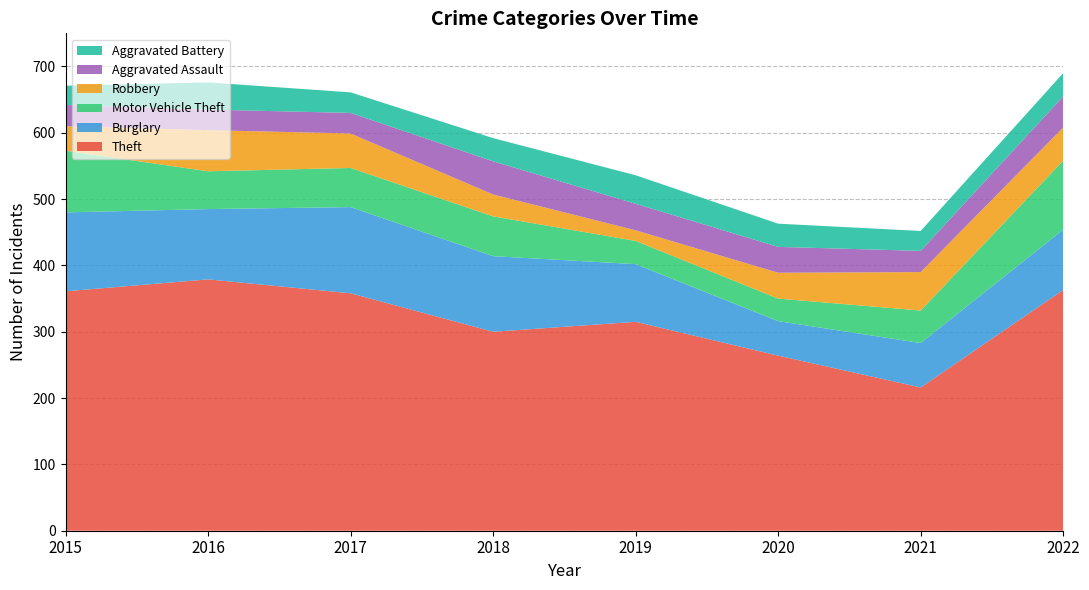

Reading right to left, list all the values displayed in this chart.

Theft: 2022=363	2021=216	2020=264	2019=315	2018=300	2017=358	2016=379	2015=361
Burglary: 2022=91	2021=67	2020=52	2019=87	2018=114	2017=130	2016=106	2015=119
Motor Vehicle Theft: 2022=104	2021=49	2020=34	2019=35	2018=60	2017=59	2016=57	2015=93
Robbery: 2022=50	2021=58	2020=39	2019=16	2018=33	2017=52	2016=62	2015=37
Aggravated Assault: 2022=47	2021=32	2020=39	2019=40	2018=50	2017=31	2016=31	2015=32
Aggravated Battery: 2022=35	2021=30	2020=35	2019=43	2018=35	2017=31	2016=41	2015=29